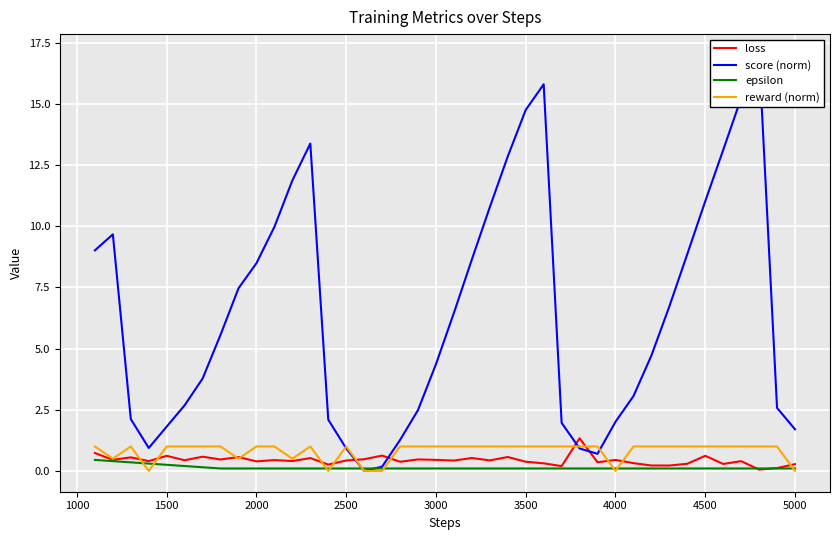

How many categories are shown in the chart?

40